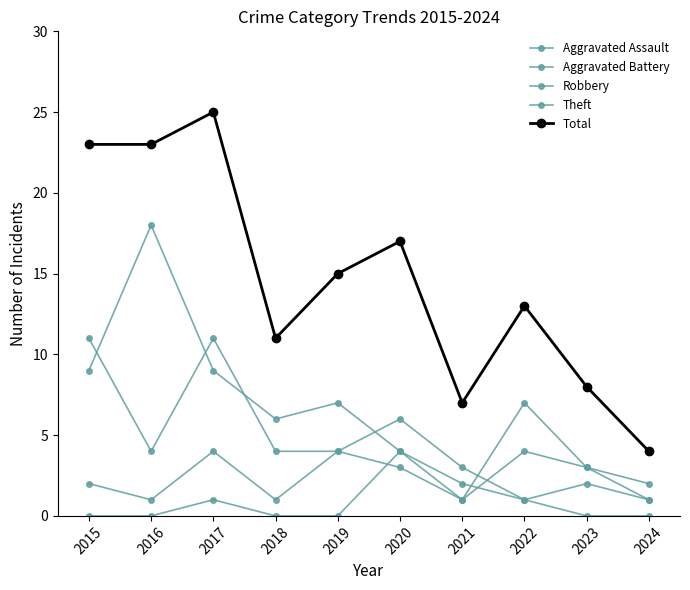

Is this an area chart (filled region under the line)?

No